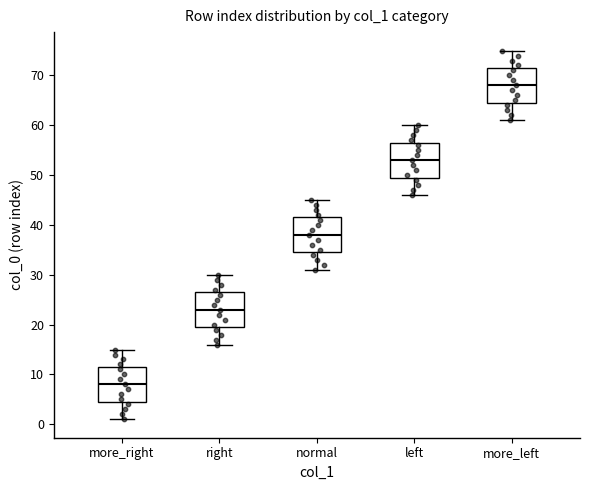

Where is the lower edge of the box for more_right on the y-axis? The values are not printed on the chart, so give them approximately, as read against the axis.

5